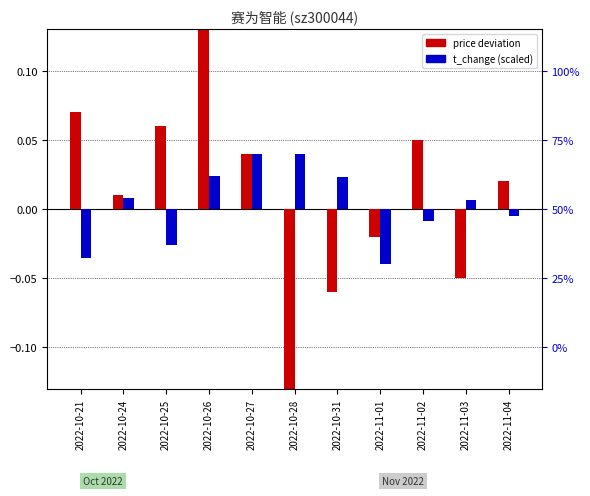

How many data points in price deviation are less than 0?

4